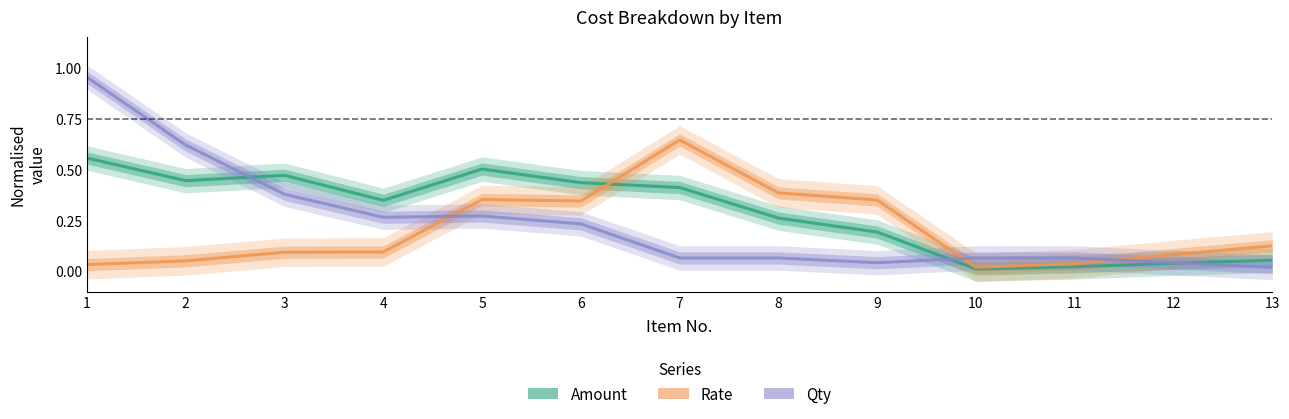

What is the sum of the Qty values at 5 and 4?

0.5